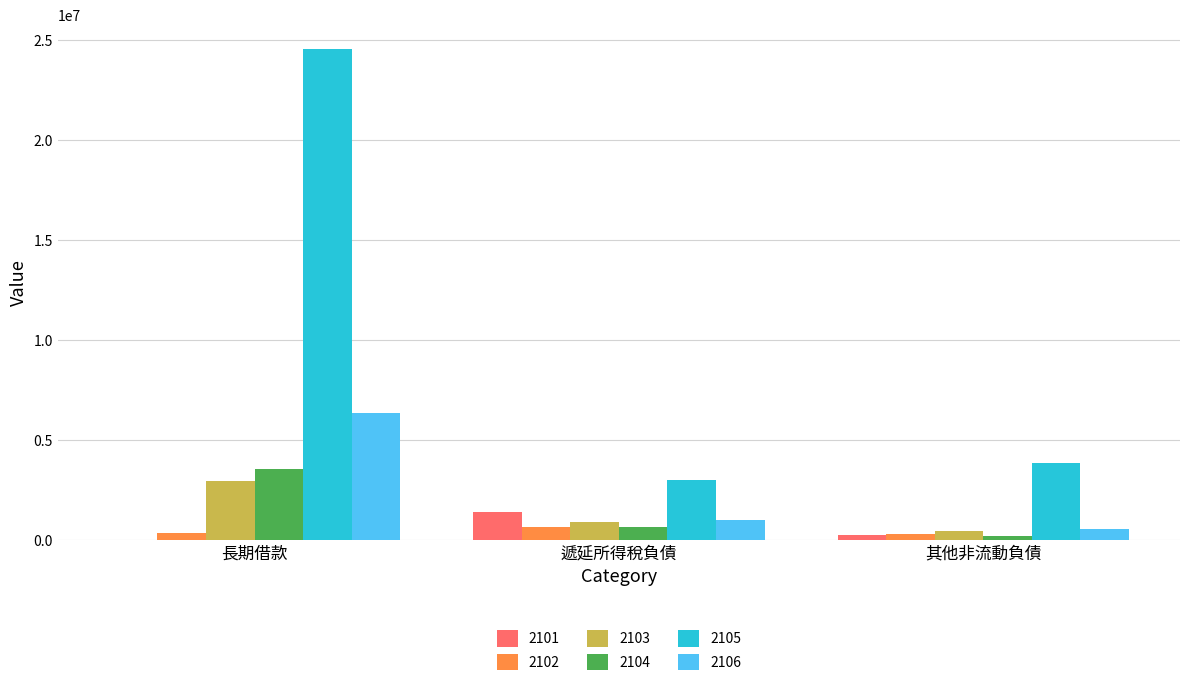

Are the bars grouped side by side (vs. stacked)?

Yes